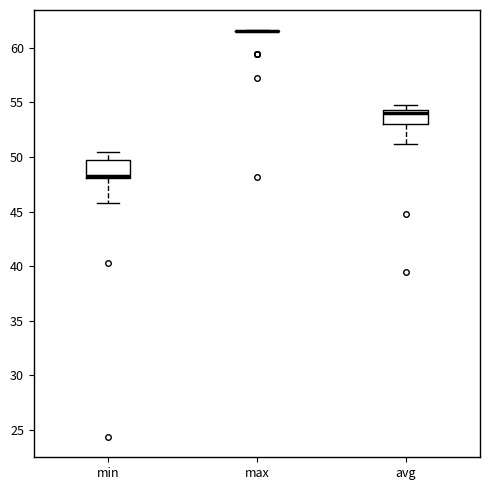

Reading left to right, read every box against the y-axis: the position of its median line, the range the box covers, and the ends of its whiskers. The values are not printed on the chart, so give them approximately, as read against the axis.

min: median 48.5 (drawn on the box's lower edge), box 48.0 to 49.5, whiskers 46.0 to 50.5
max: box collapsed to a line at 61.5, whiskers 61.5 to 61.5
avg: median 54.0, box 53.0 to 54.5, whiskers 51.0 to 54.5 (just above the box's upper edge)